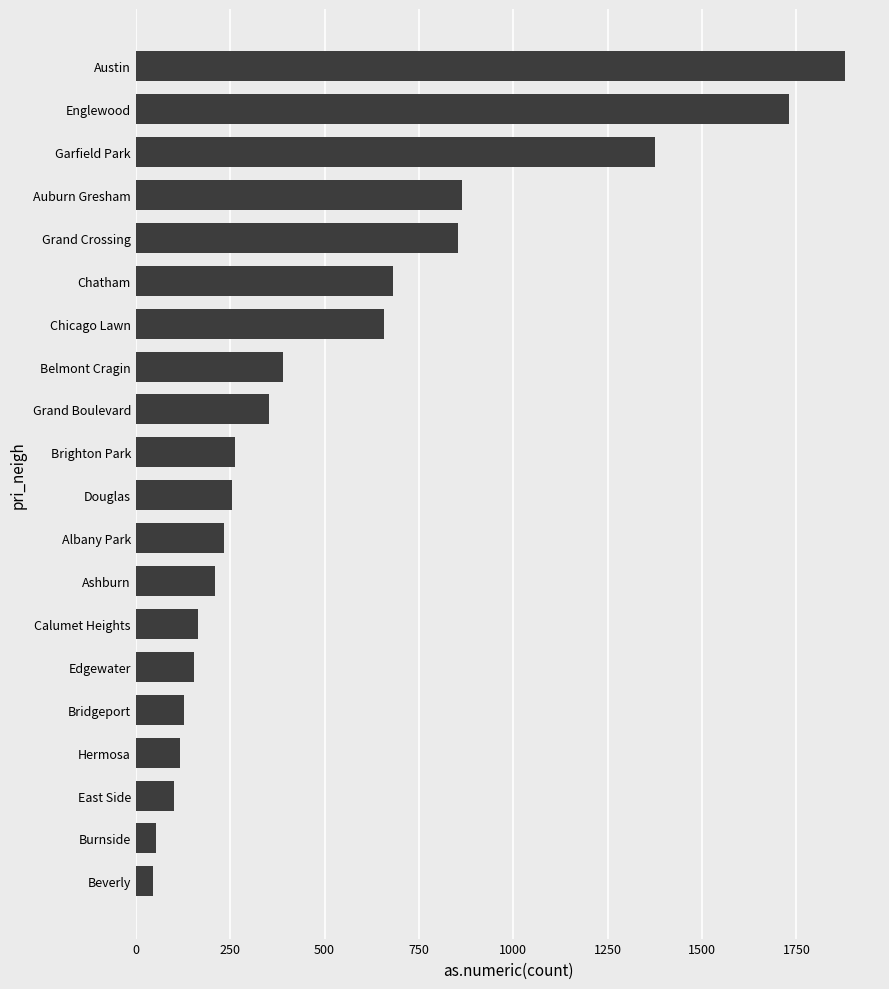

Which label corresponds to the largest value in the chart?

Austin